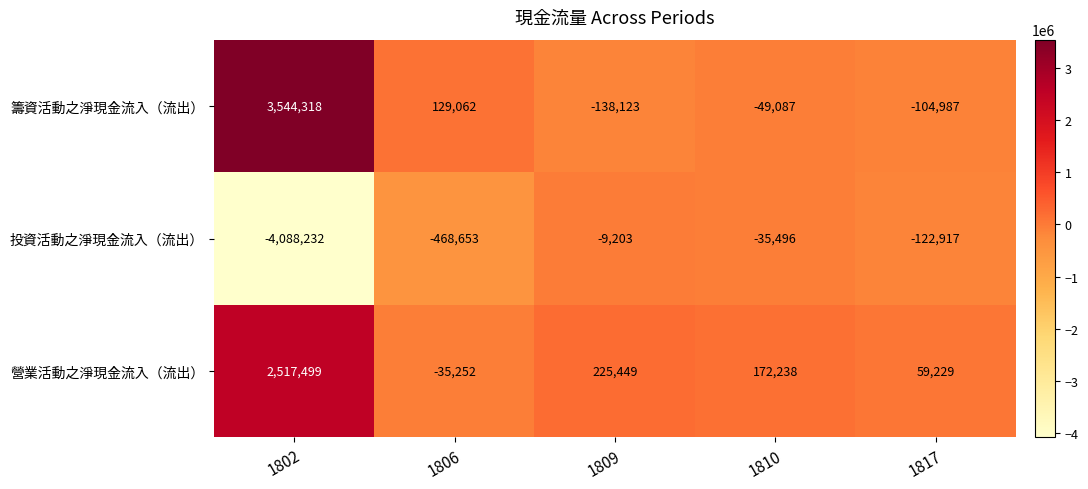

The value of 籌資活動之淨現金流入（流出） at 1802 is 2417278. True or false?

False